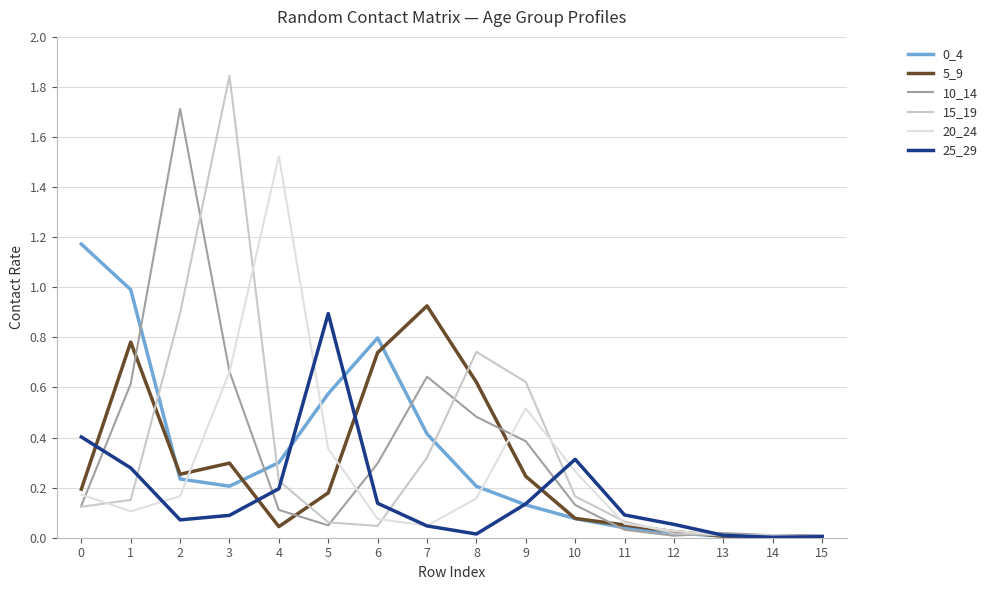

True or false: 20_24 has a value of 0.3 at 2.

False